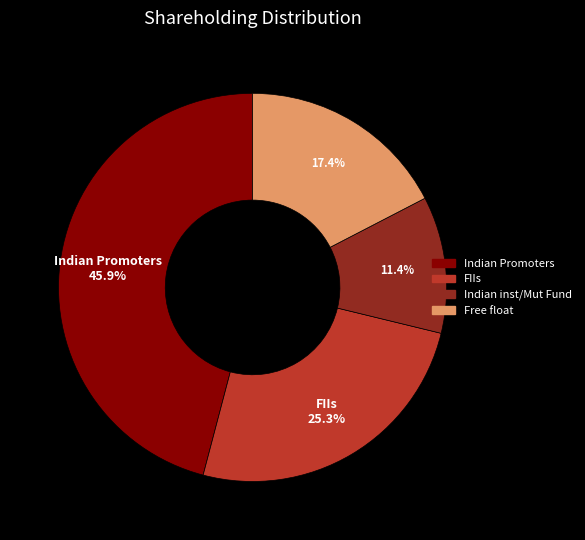

Is there any slice that represents more than half of the pie?

No